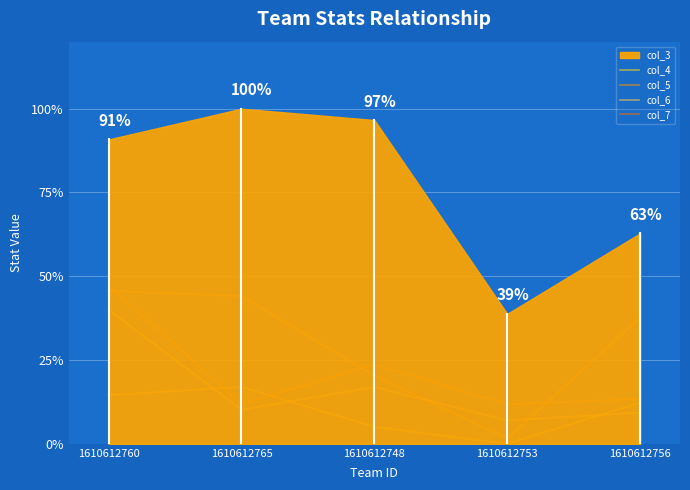

How many data points in col_4 are above 12?

3